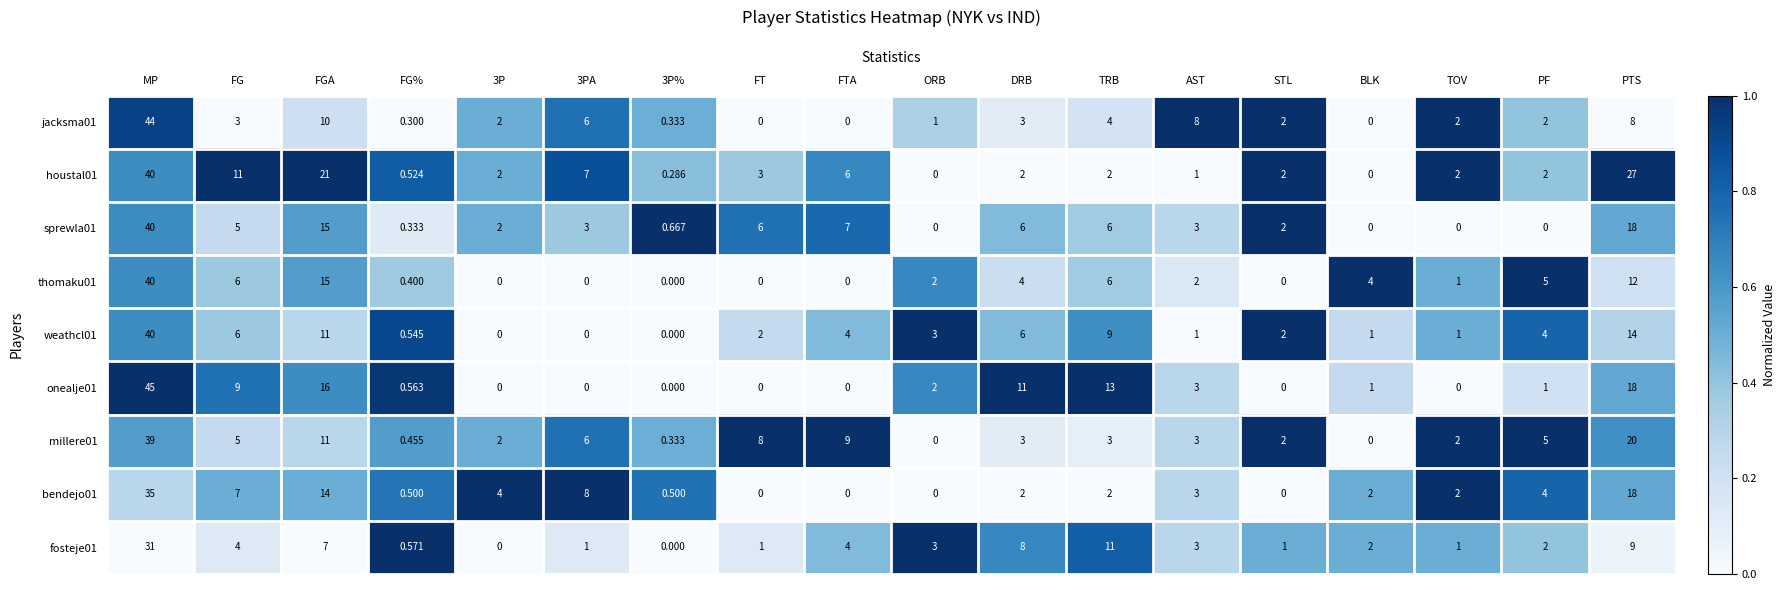

What is the greatest value displayed?

45.0